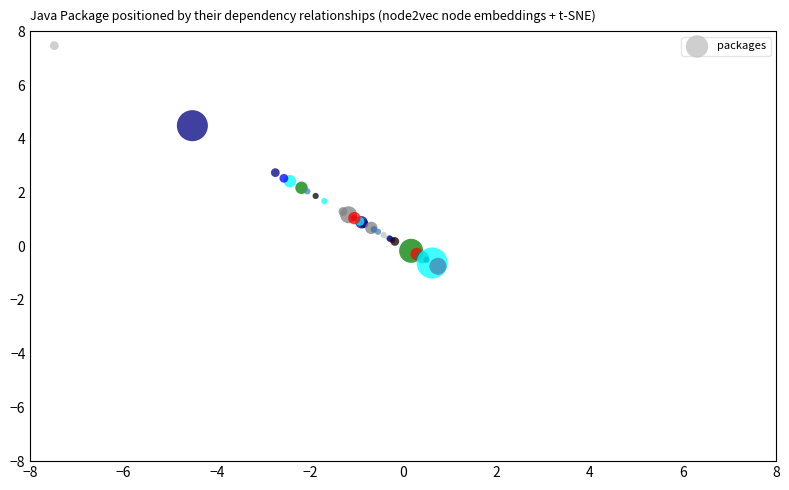

What Y value in the scatter plot is closest to 3?

2.7